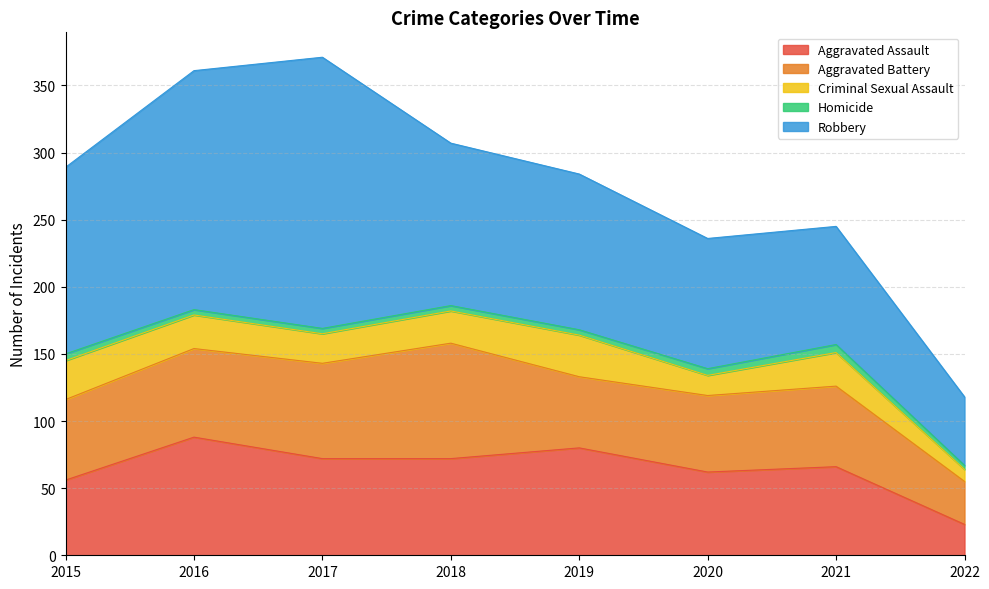

Count the number of data series in this chart.

5